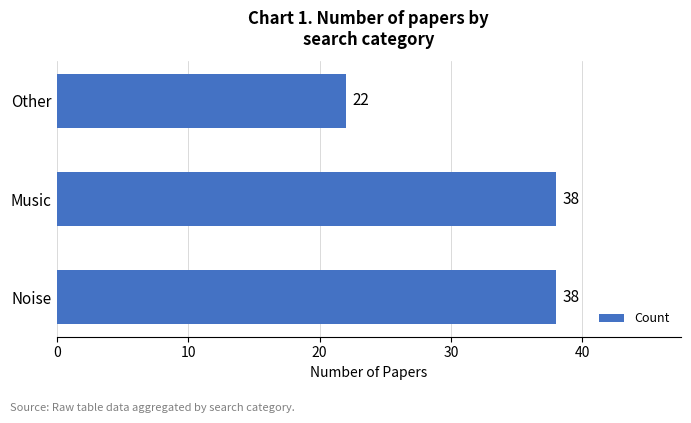

How many bars are there in total?

3